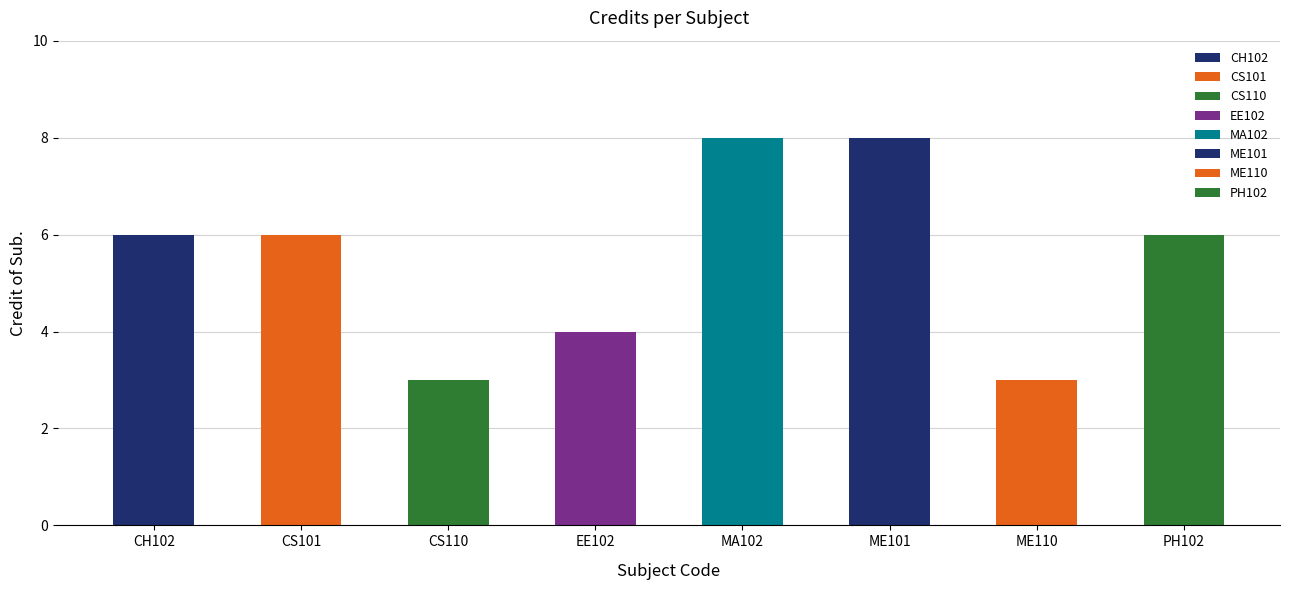

Is it true that the value at EE102 is 4?

True